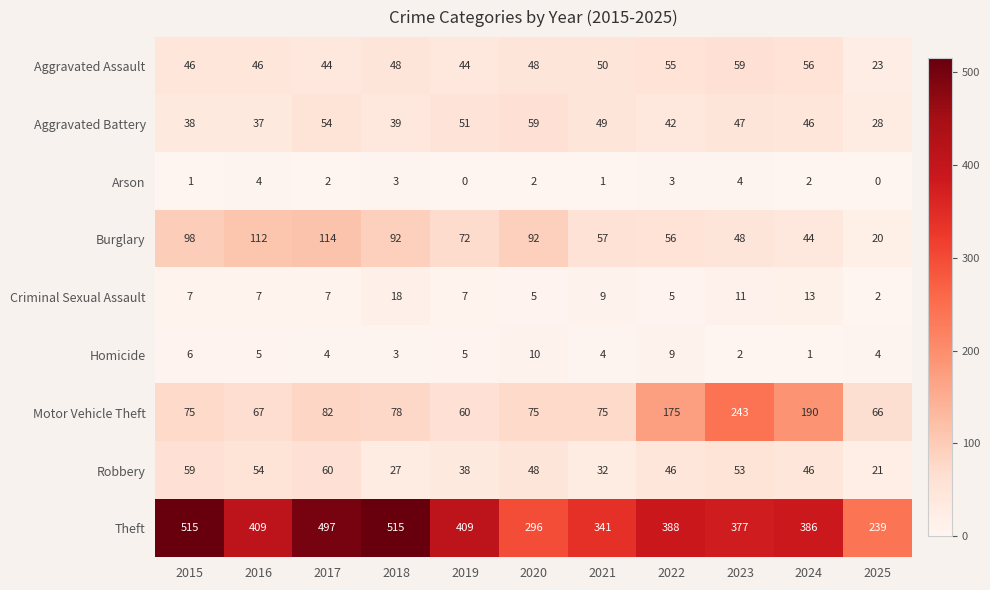

Is it true that Homicide equals 16 at 2020?

False